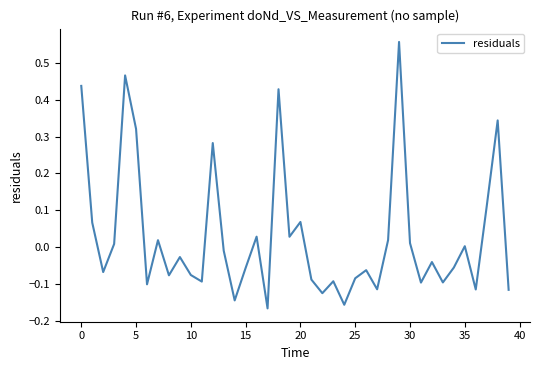

What is the difference between the maximum and minimum values?

0.7